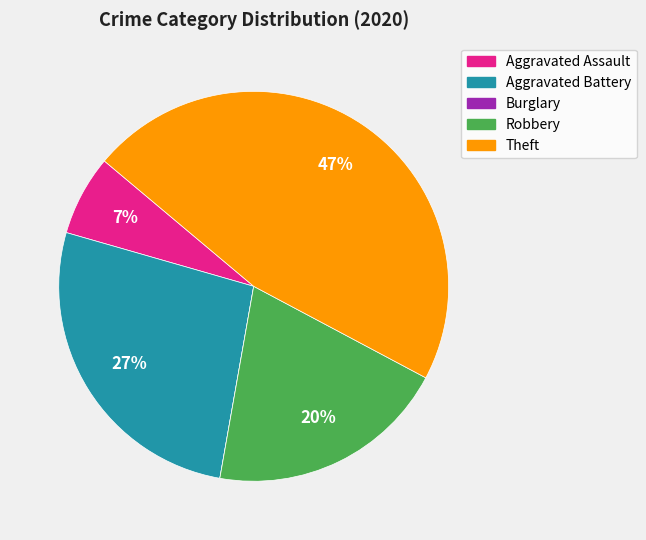

To the nearest percent, what is the average slice percentage?

20%